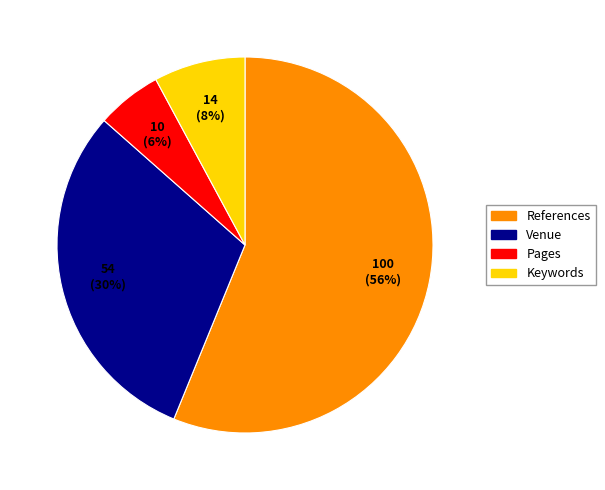

The References slice represents 56% of the pie. True or false?

True